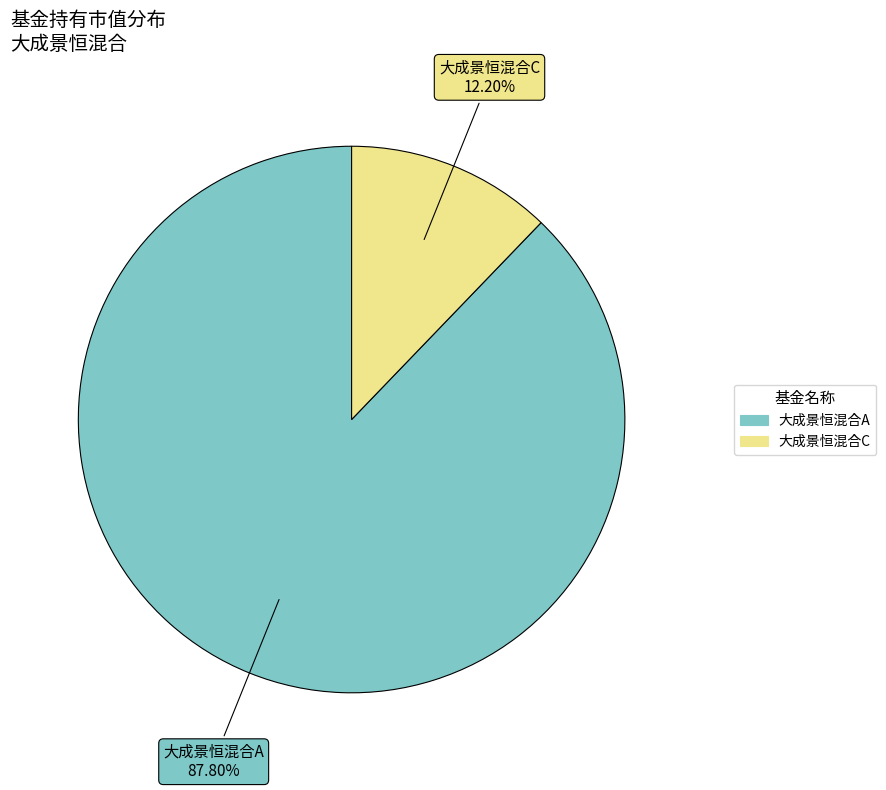

What is the largest slice in the pie chart?

大成景恒混合A